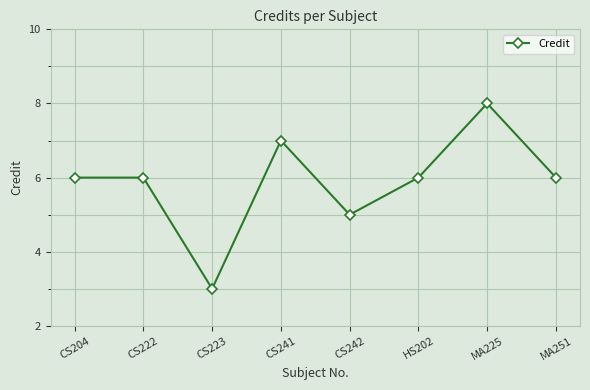

Reading left to right, what are all the values shown in this chart?

CS204=6	CS222=6	CS223=3	CS241=7	CS242=5	HS202=6	MA225=8	MA251=6